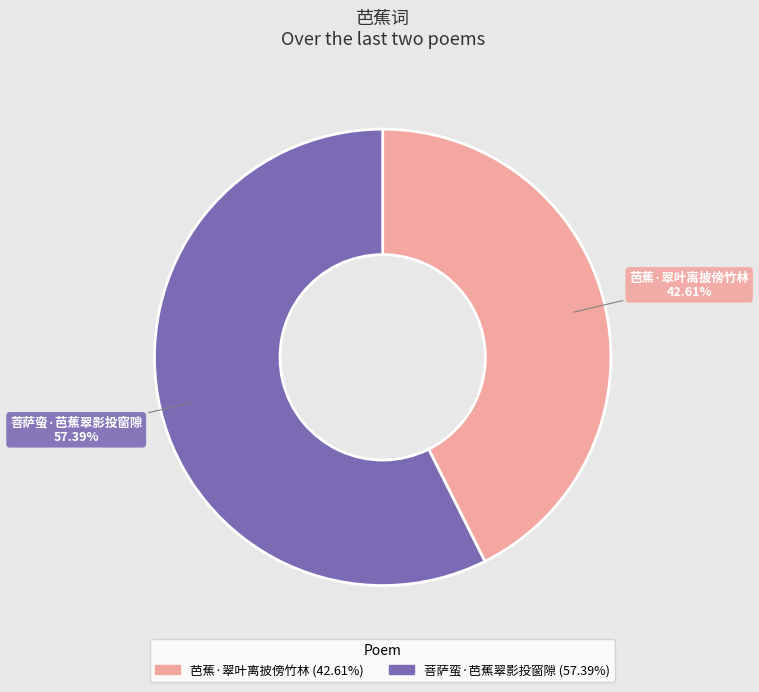

Rank the categories by value from lowest to highest.

芭蕉·翠叶离披傍竹林, 菩萨蛮·芭蕉翠影投窗隙